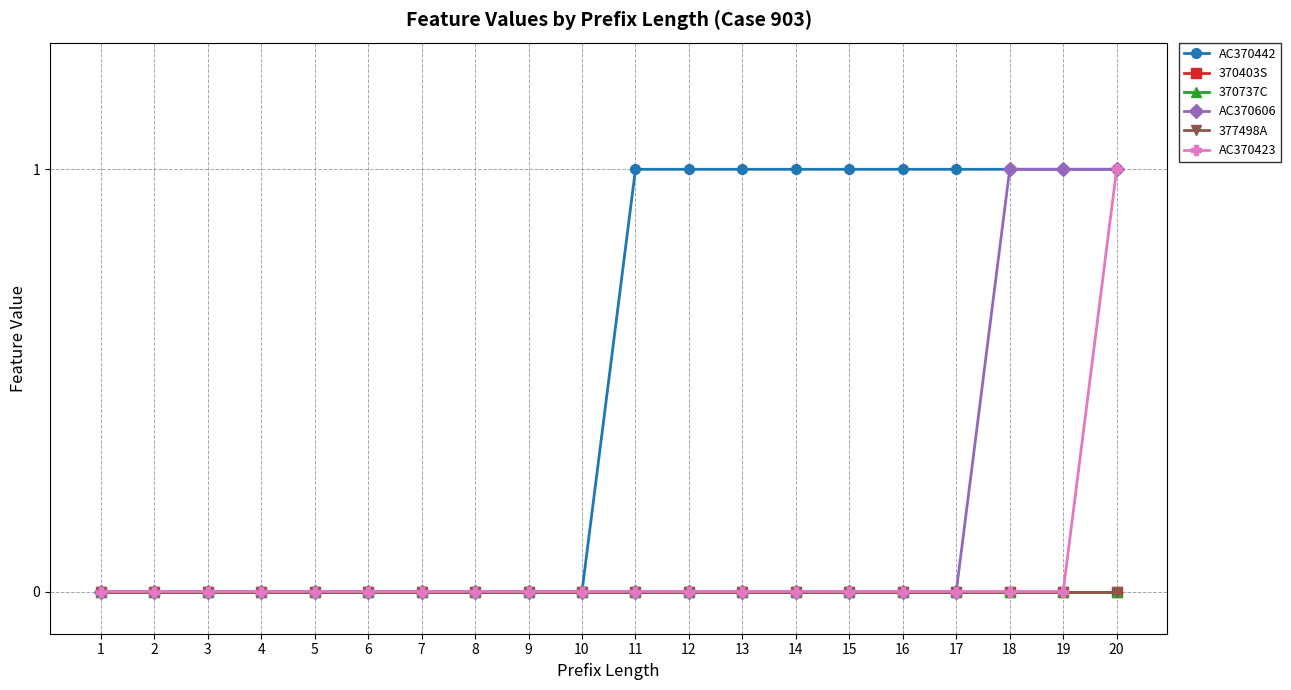

At how many categories does at least one series exceed 0?

10